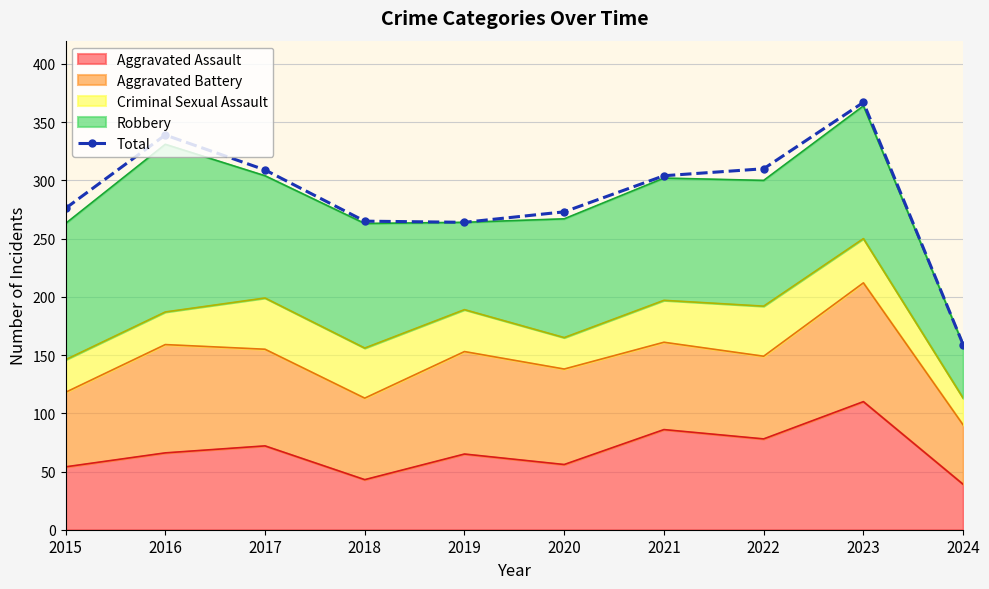

Is it true that the value at 2024 is 159?

True